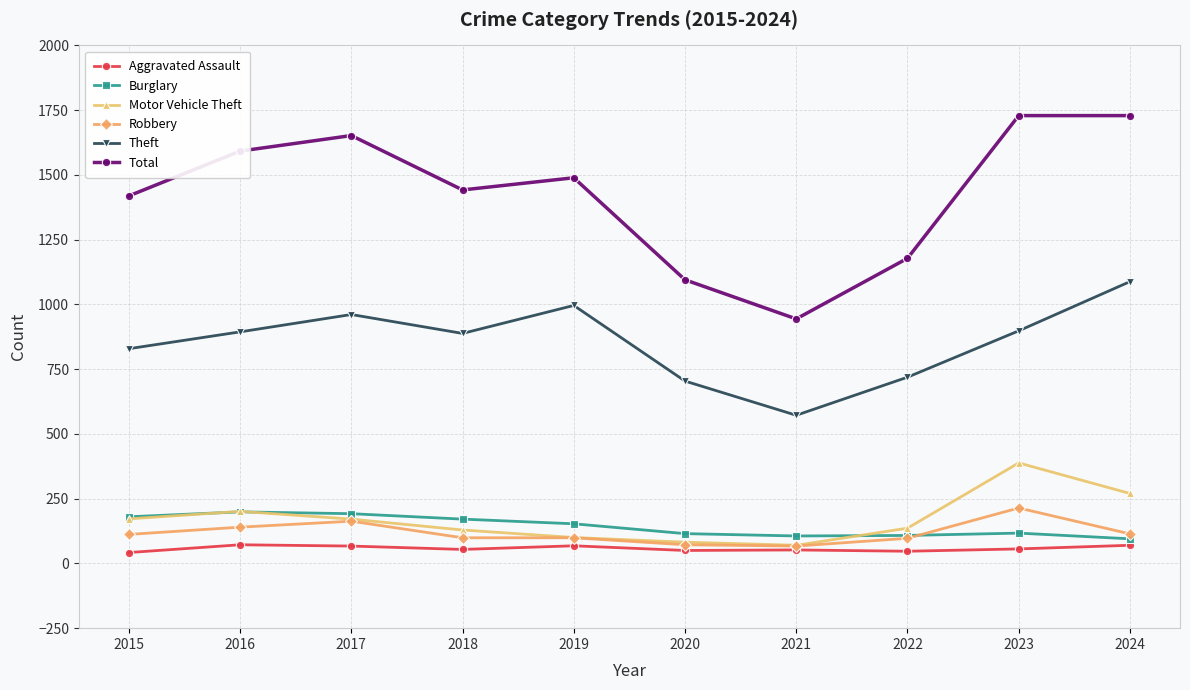

Where is the first local minimum for Total?

2018